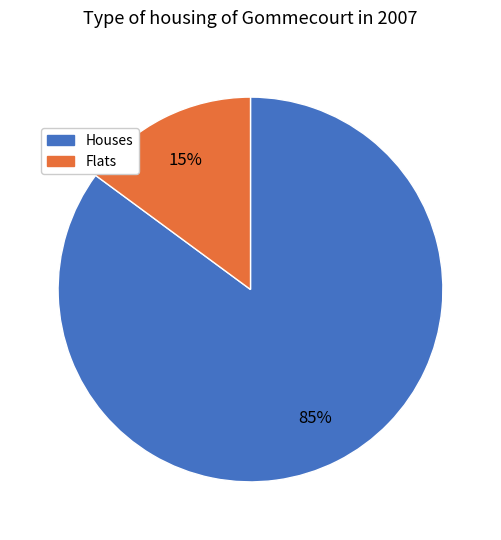

Count the number of slices in the pie.

2